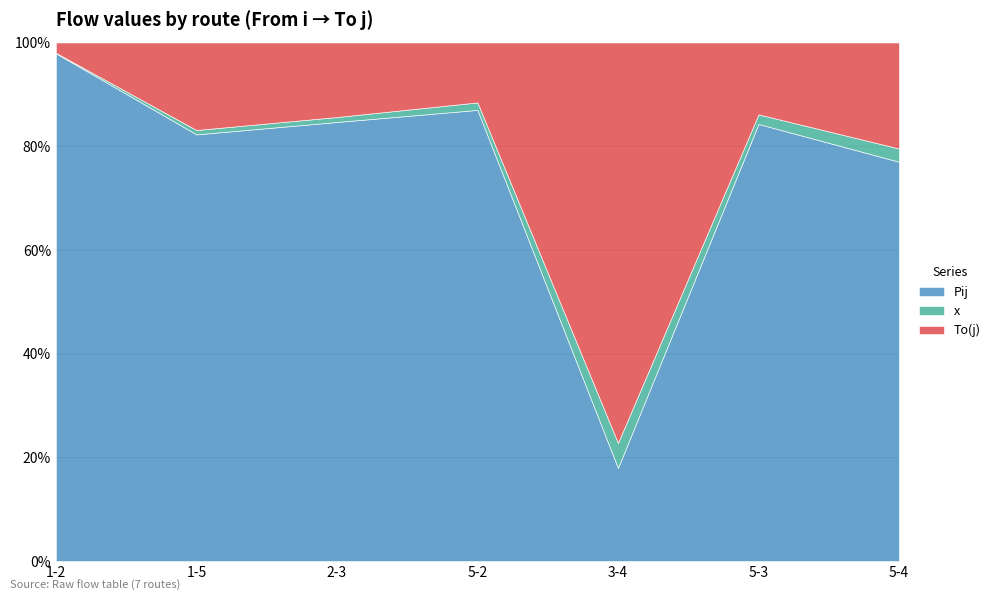

At which category is the sum across all series the highest?

1-2